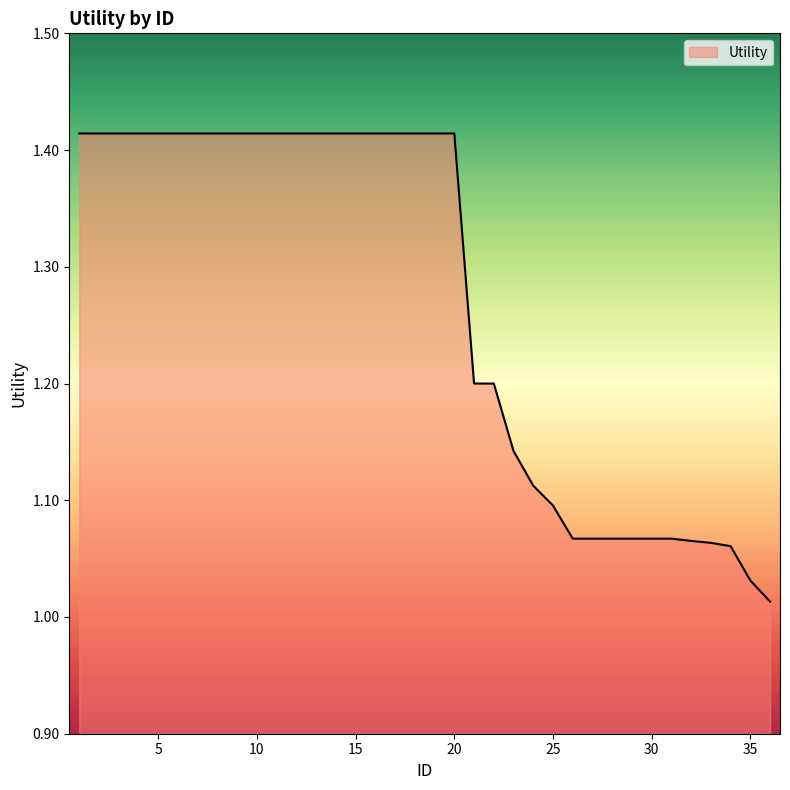

Reading left to right, what are all the values shown in this chart?

1=1.4	2=1.4	3=1.4	4=1.4	5=1.4	6=1.4	7=1.4	8=1.4	9=1.4	10=1.4	11=1.4	12=1.4	13=1.4	14=1.4	15=1.4	16=1.4	17=1.4	18=1.4	19=1.4	20=1.4	21=1.2	22=1.2	23=1.1	24=1.1	25=1.1	26=1.1	27=1.1	28=1.1	29=1.1	30=1.1	31=1.1	32=1.1	33=1.1	34=1.1	35=1.0	36=1.0